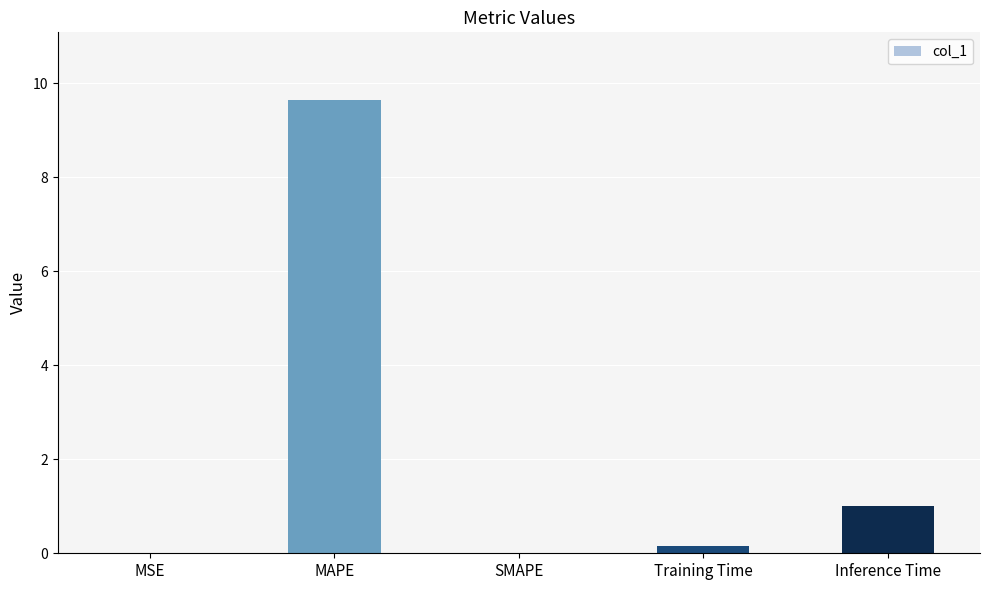

Which label corresponds to the largest value in the chart?

MAPE